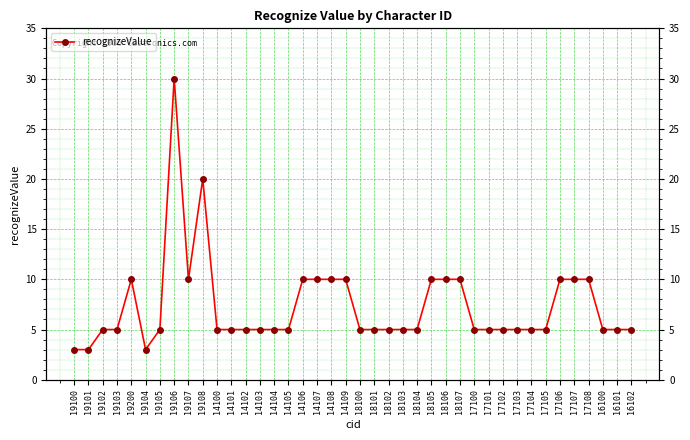

Reading left to right, transcribe all the data shown in this chart.

3	3	5	5	10	3	5	30	10	20	5	5	5	5	5	5	10	10	10	10	5	5	5	5	5	10	10	10	5	5	5	5	5	5	10	10	10	5	5	5